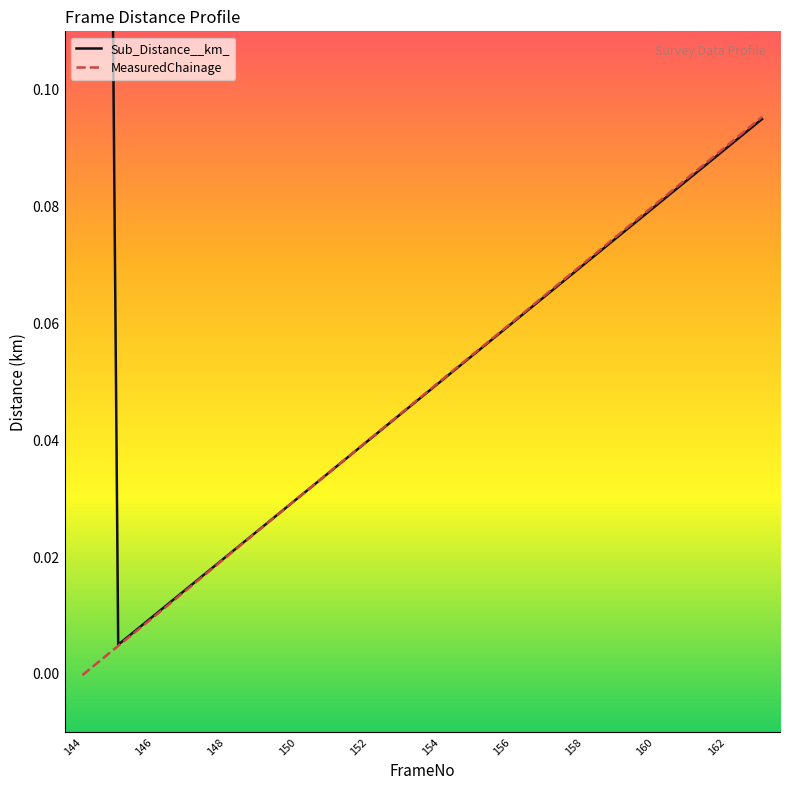

What are all the series names shown in the legend?

Sub_Distance__km_, MeasuredChainage